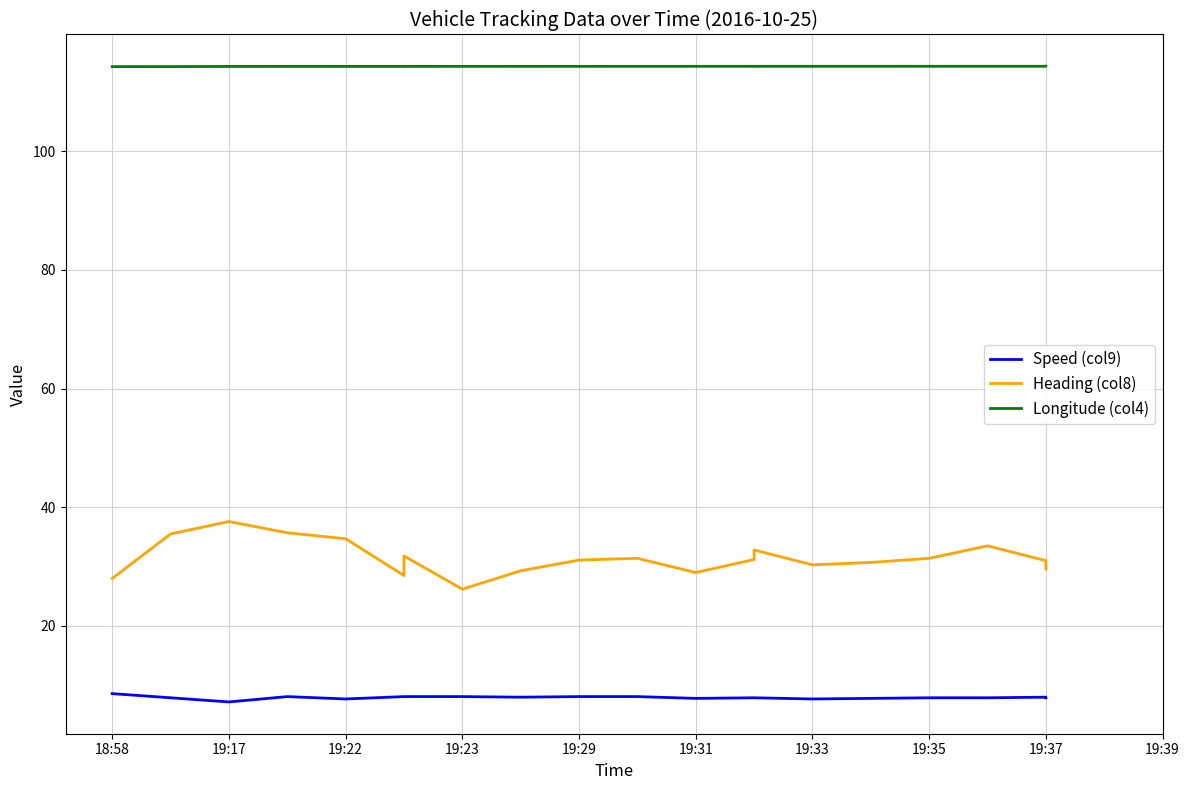

List the series in order of their overall mean, lowest first.

Speed (col9), Heading (col8), Longitude (col4)